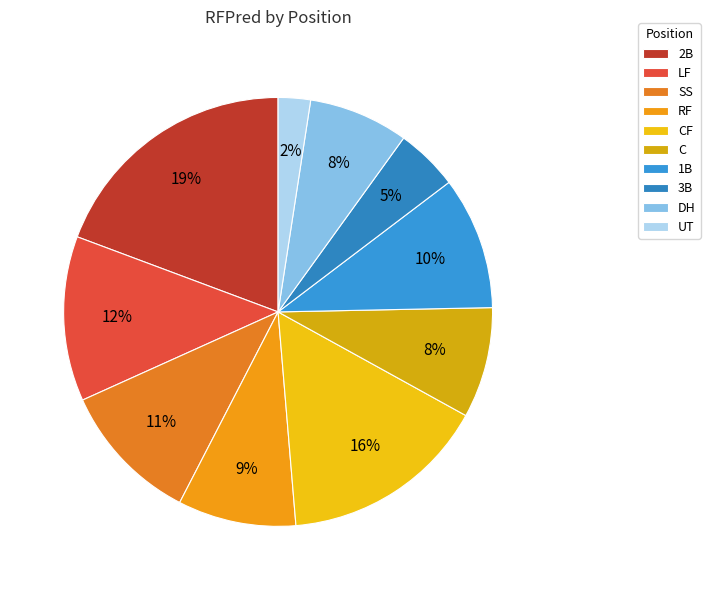

How many segments does this pie chart have?

10